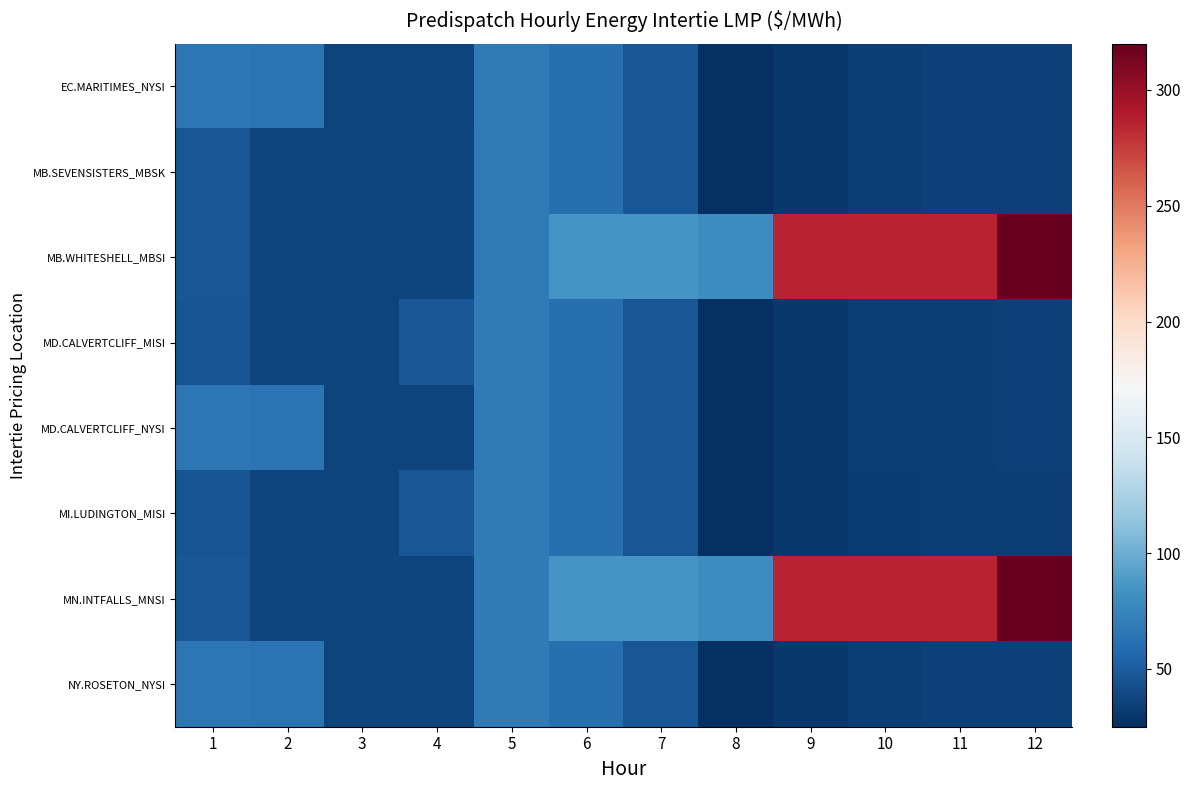

Reading left to right, extract all data points from this chart.

EC.MARITIMES_NYSI: 1=65.7	2=63.5	3=35.7	4=35.4	5=68.0	6=61.0	7=46.6	8=25.3	9=29.9	10=33.2	11=34.2	12=34.5
MB.SEVENSISTERS_MBSK: 1=46.1	2=36.8	3=36.4	4=36.6	5=68.7	6=61.1	7=46.8	8=25.5	9=30.1	10=33.4	11=34.3	12=34.7
MB.WHITESHELL_MBSI: 1=46.1	2=36.8	3=36.4	4=36.6	5=68.7	6=84.8	7=85.0	8=79.5	9=284.9	10=284.9	11=285.0	12=319.6
MD.CALVERTCLIFF_MISI: 1=45.3	2=35.9	3=35.8	4=45.9	5=68.1	6=61.0	7=46.6	8=25.3	9=29.9	10=33.1	11=34.1	12=34.3
MD.CALVERTCLIFF_NYSI: 1=65.7	2=63.5	3=35.8	4=35.6	5=68.1	6=61.0	7=46.6	8=25.3	9=29.9	10=33.1	11=34.1	12=34.3
MI.LUDINGTON_MISI: 1=45.2	2=35.9	3=35.9	4=46.0	5=68.1	6=60.9	7=46.5	8=25.2	9=29.8	10=33.0	11=34.0	12=34.2
MN.INTFALLS_MNSI: 1=46.8	2=37.3	3=36.9	4=37.3	5=69.2	6=85.0	7=85.3	8=80.0	9=285.2	10=285.3	11=285.3	12=320.2
NY.ROSETON_NYSI: 1=65.7	2=63.5	3=35.7	4=35.4	5=68.0	6=61.0	7=46.6	8=25.3	9=29.9	10=33.2	11=34.2	12=34.5